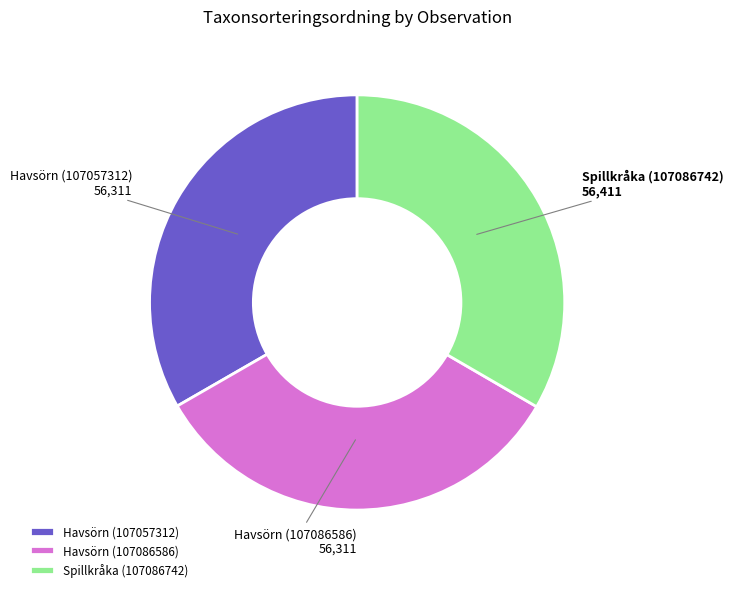

True or false: Havsörn (107057312) accounts for 33% of the total.

True